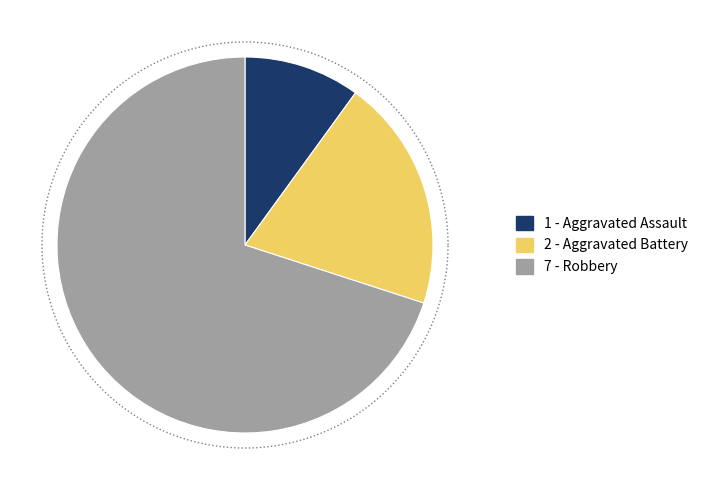

True or false: Aggravated Assault accounts for 20% of the total.

False